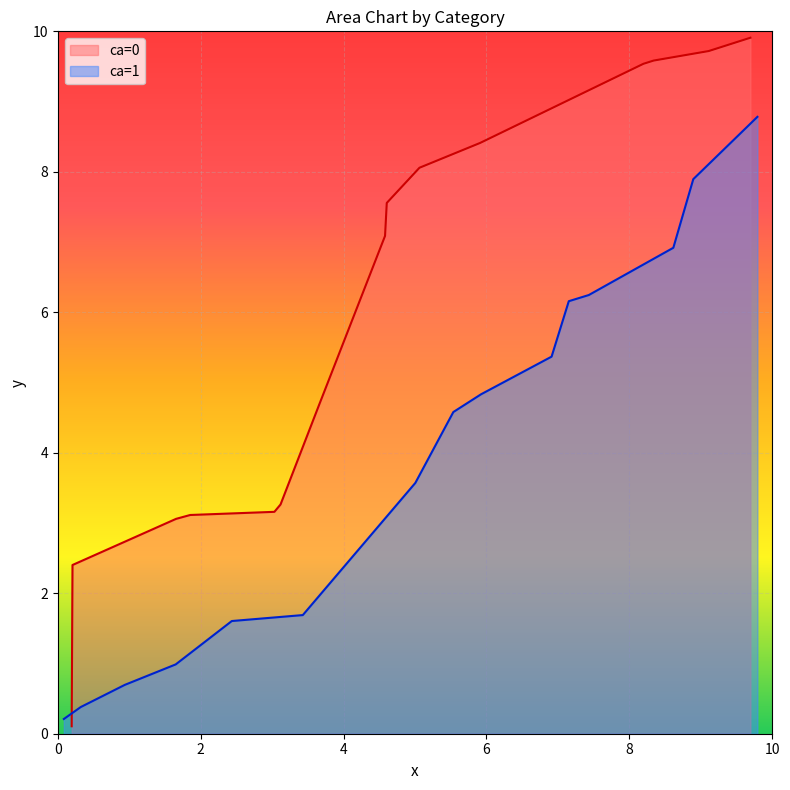

What is the highest value of the ca=0 series?

9.9